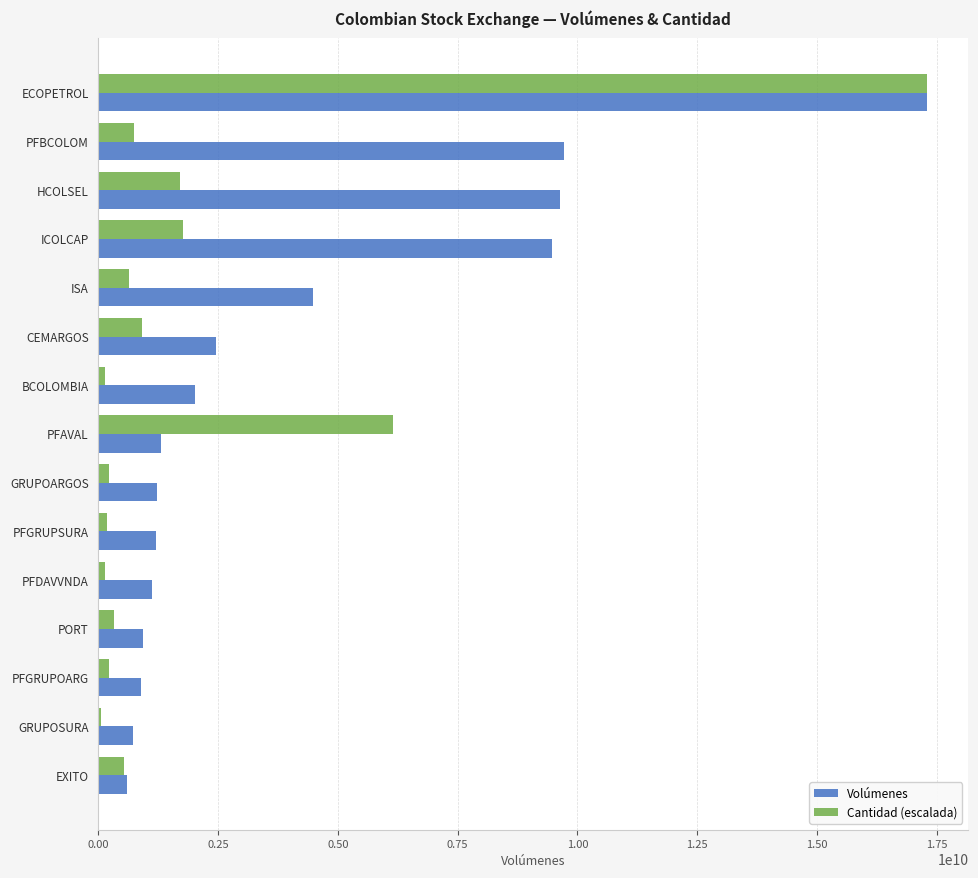

Which series changed the most between ECOPETROL and ICOLCAP?

Cantidad (escalada)